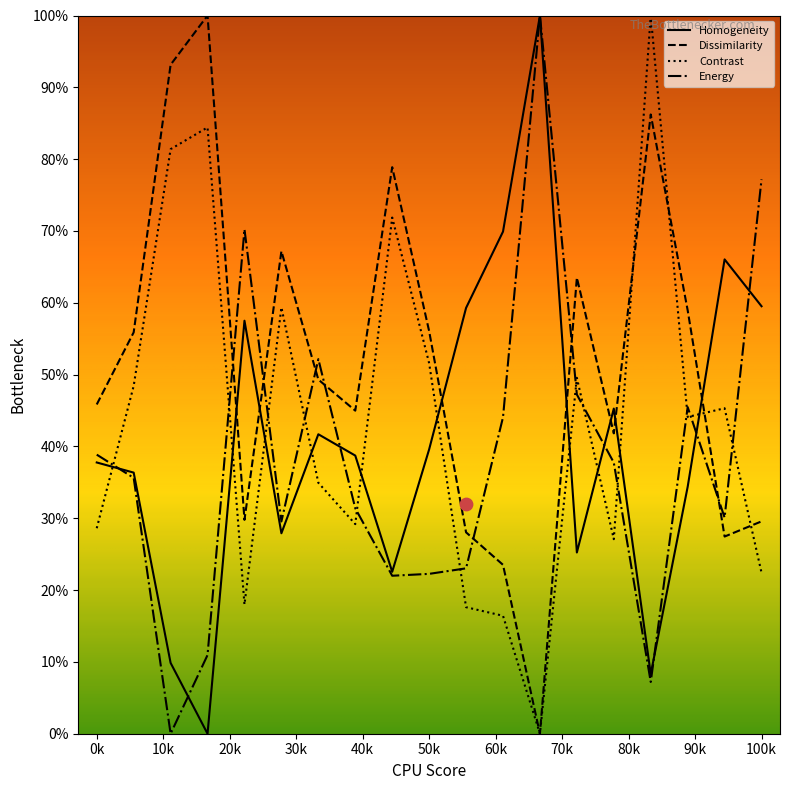

Is the value of Contrast at 200 greater than the value of Homogeneity at 340?

Yes